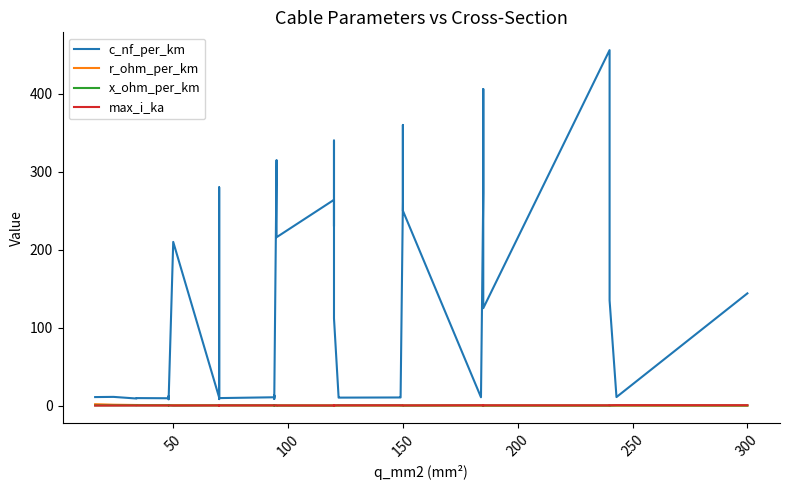

What is the greatest value displayed?

456.0